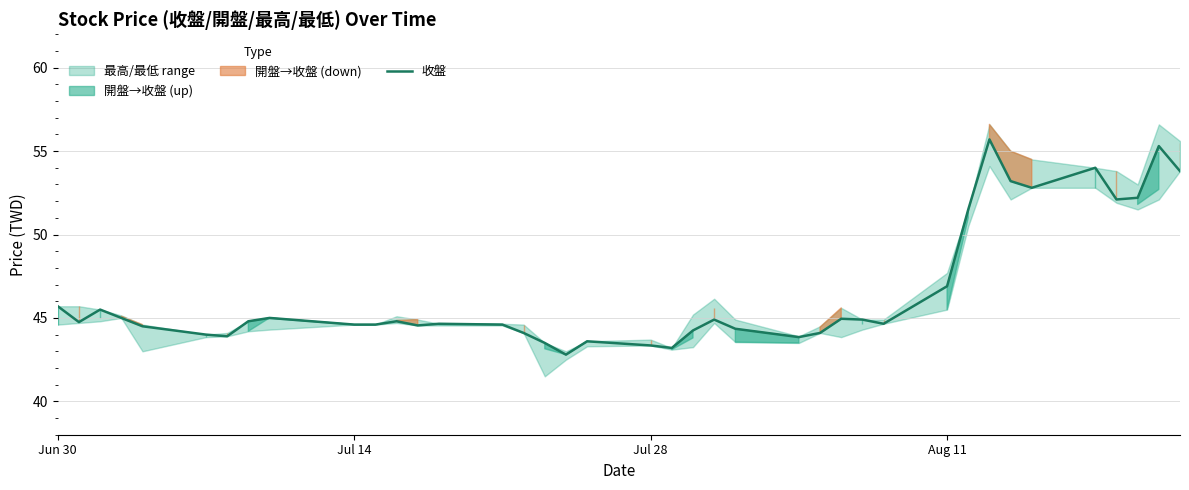

Is it true that 收盤 equals 83.2 at Aug 11?

False